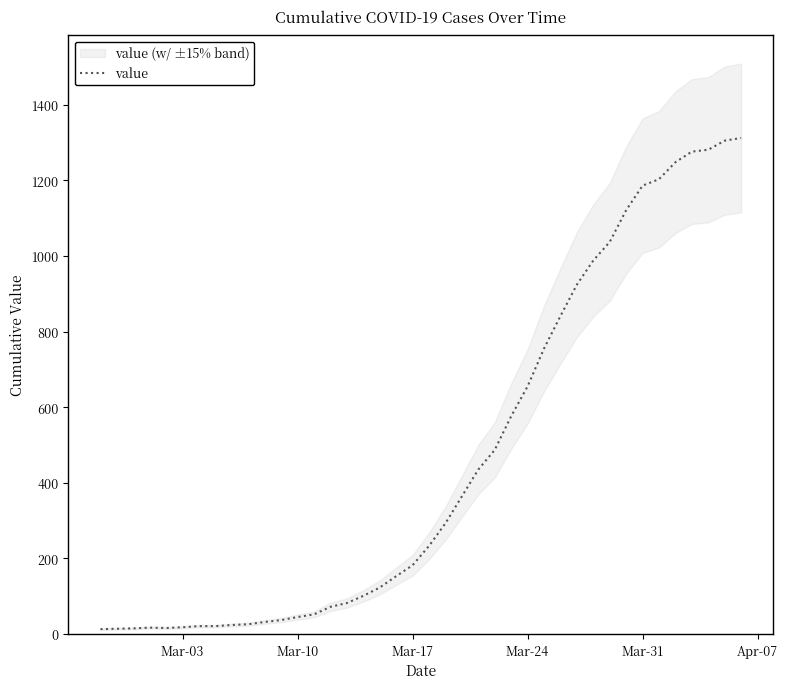

What is the highest value of the value series?

1312